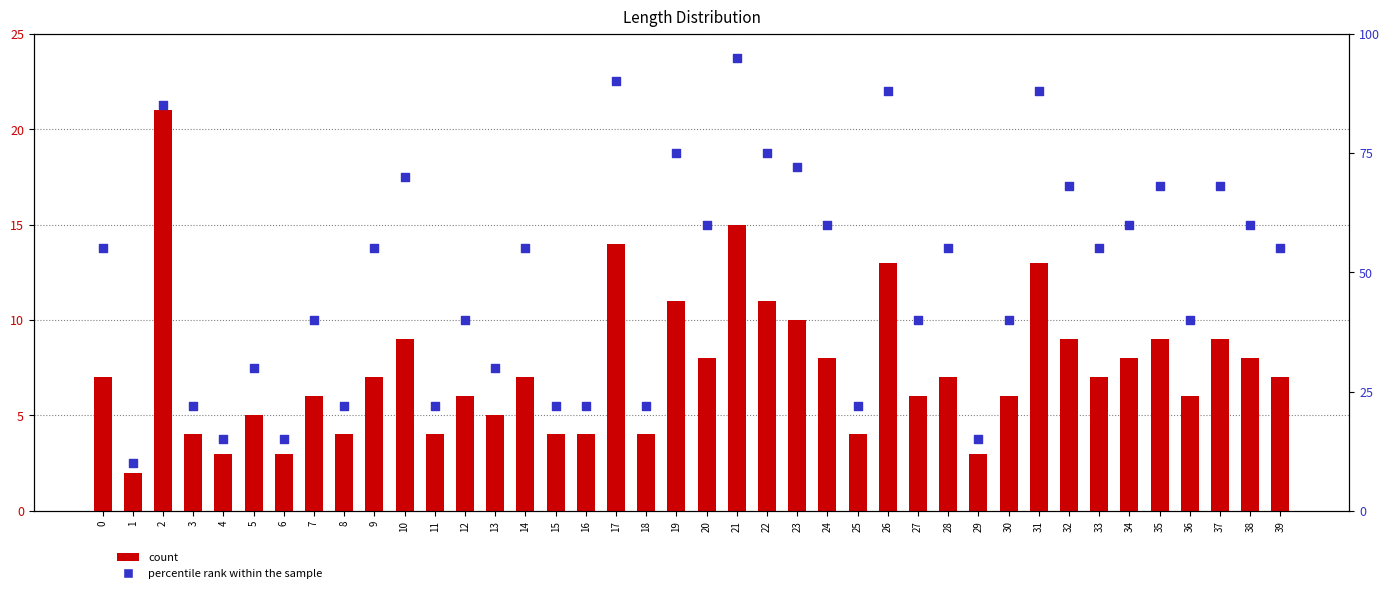

Which series contains the highest Y value?

percentile rank within the sample